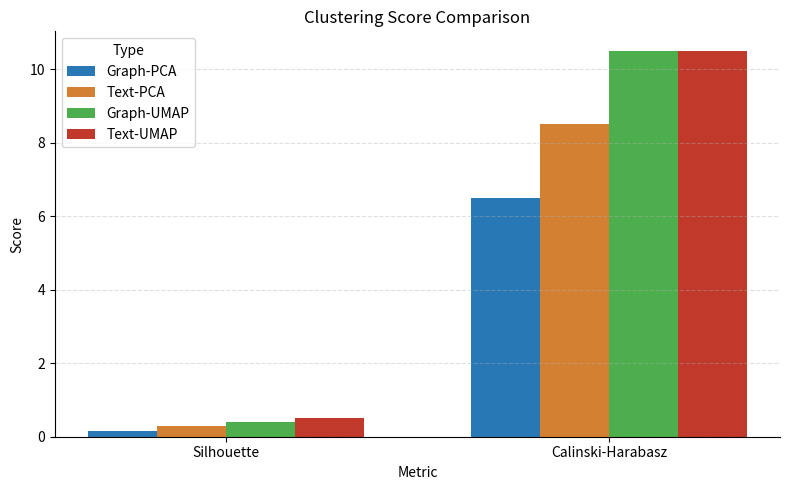

Is the value of Graph-UMAP at Calinski-Harabasz greater than the value of Graph-PCA at Calinski-Harabasz?

Yes